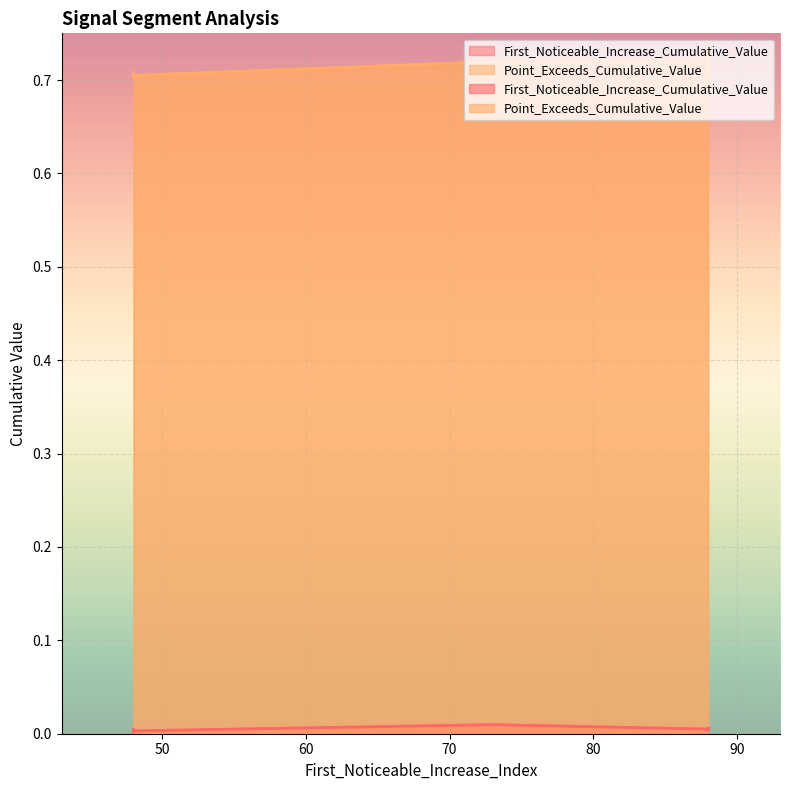

At which category is the sum across all series the highest?

88